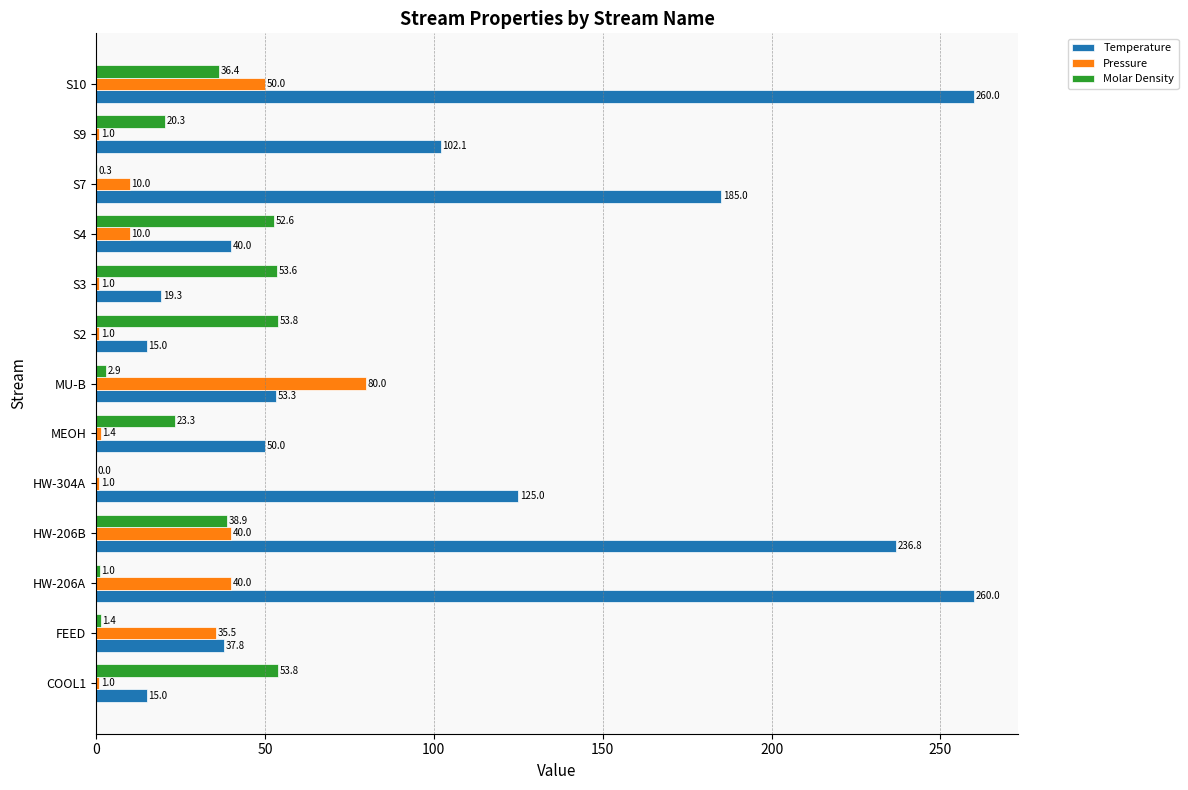

True or false: Molar Density has a value of 38.9 at HW-206B.

True